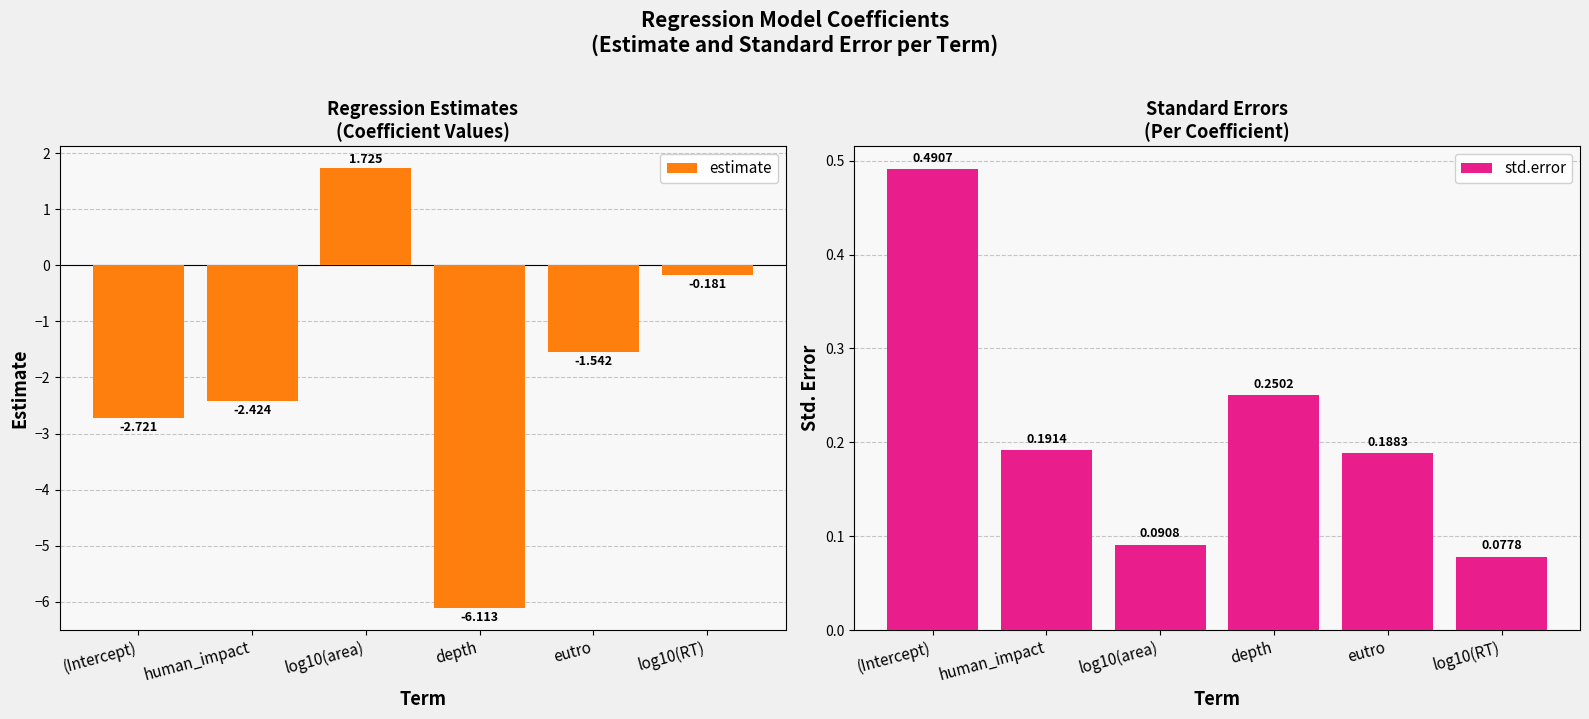

What is the spread (max minus min) of values at human_impact?

2.6